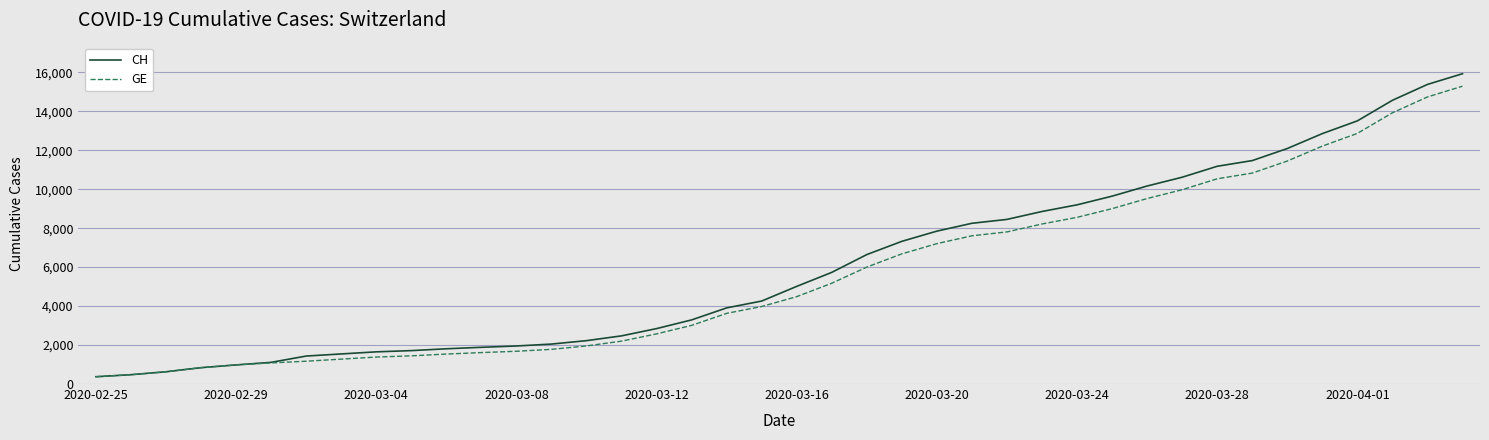

Does the chart display data point markers on the line(s)?

No